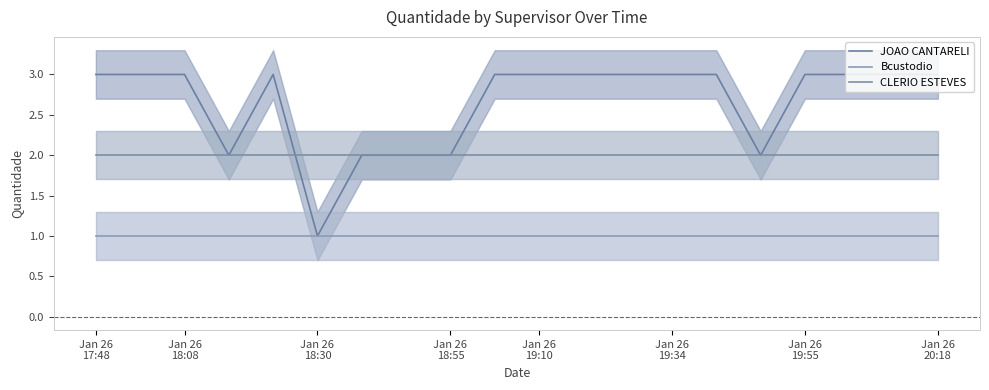

Does the chart display data point markers on the line(s)?

No